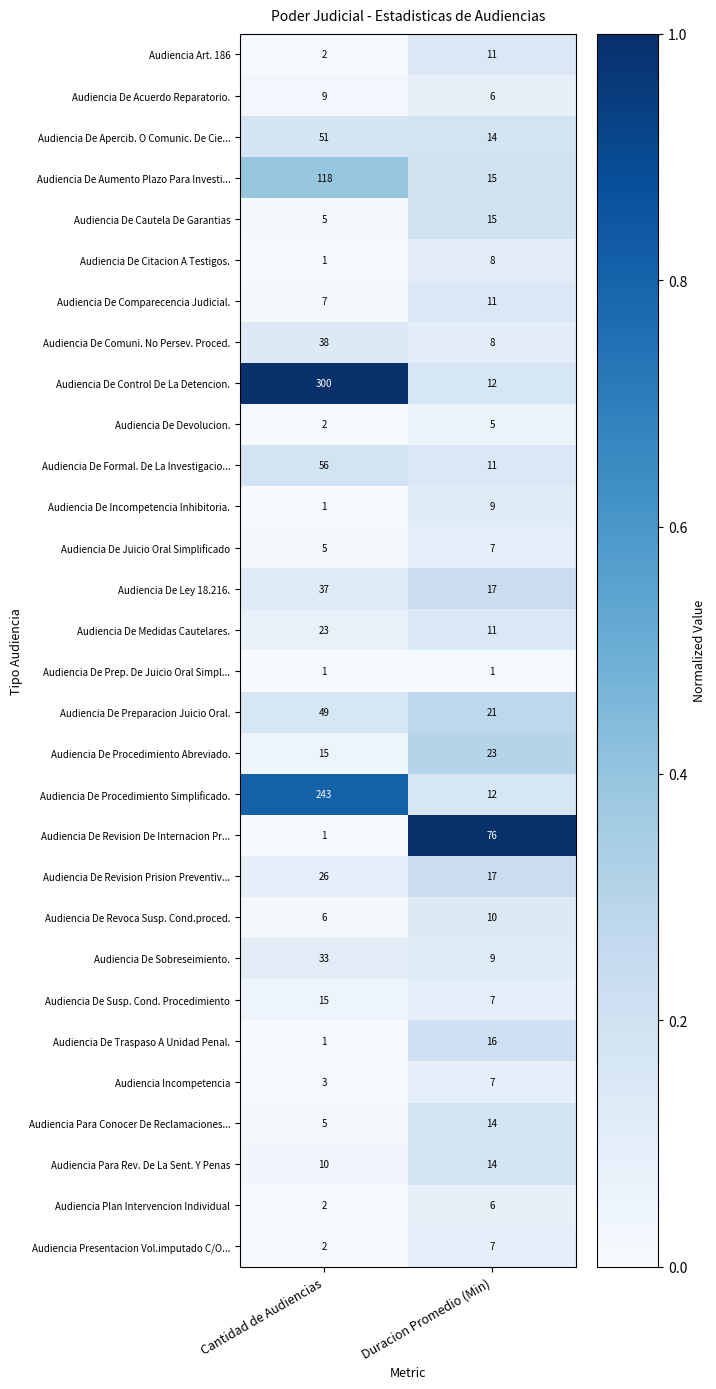

The Audiencia De Apercib. O Comunic. De Cie... series shows 14 at Duracion Promedio (Min). True or false?

True